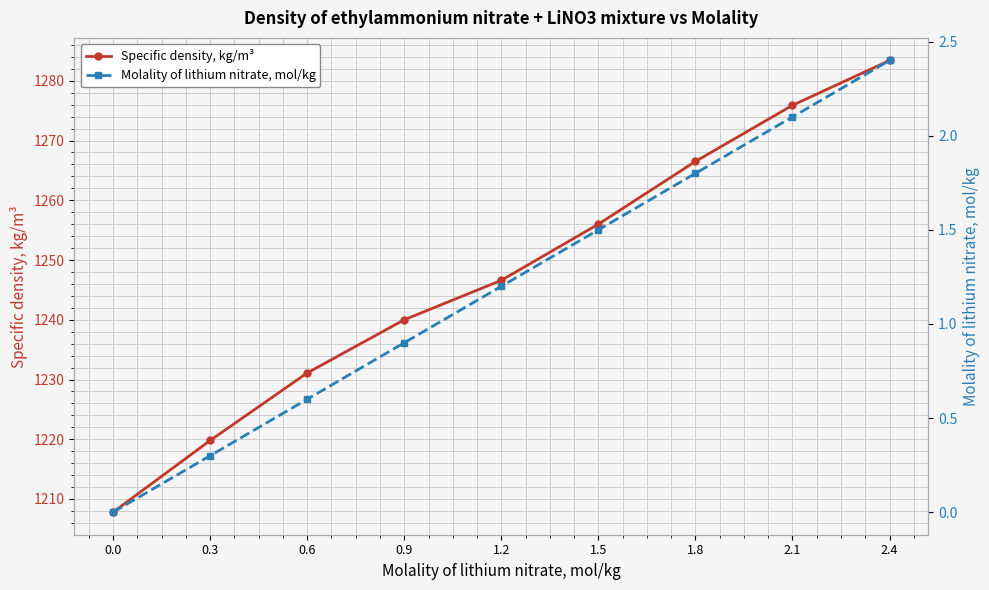

The Molality of lithium nitrate, mol/kg series shows 0.5 at 0.3. True or false?

False